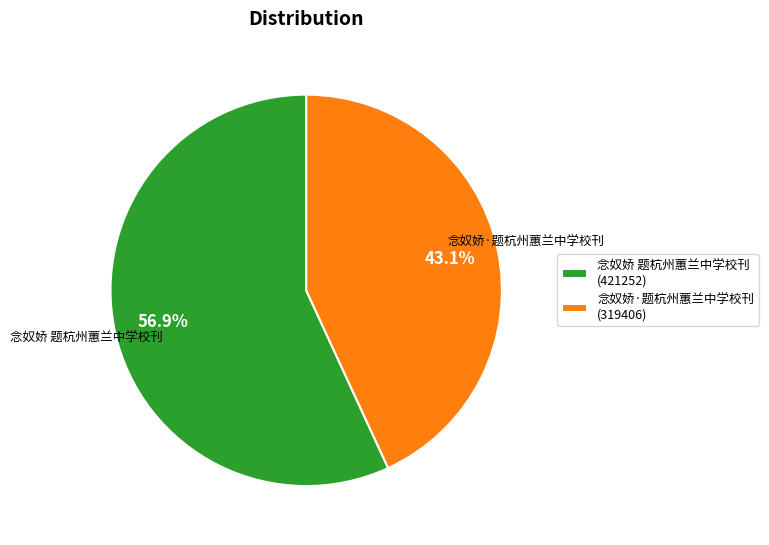

What is the smallest slice in the pie chart?

念奴娇·题杭州蕙兰中学校刊